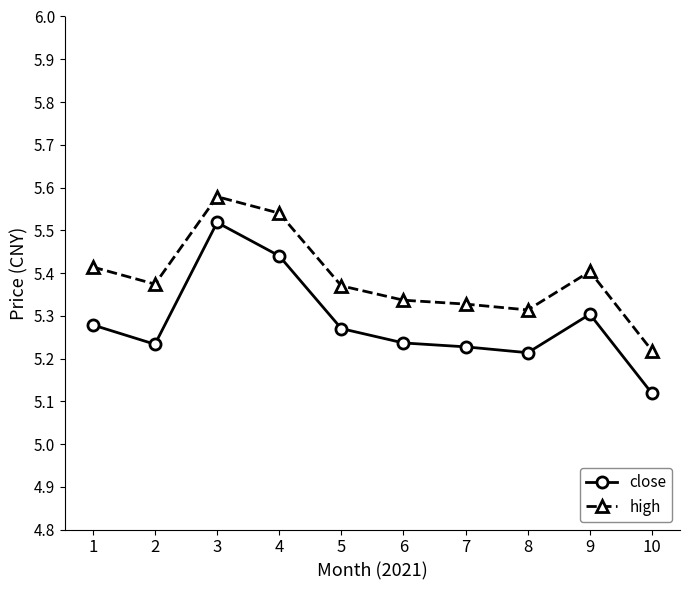

Is this an area chart (filled region under the line)?

No